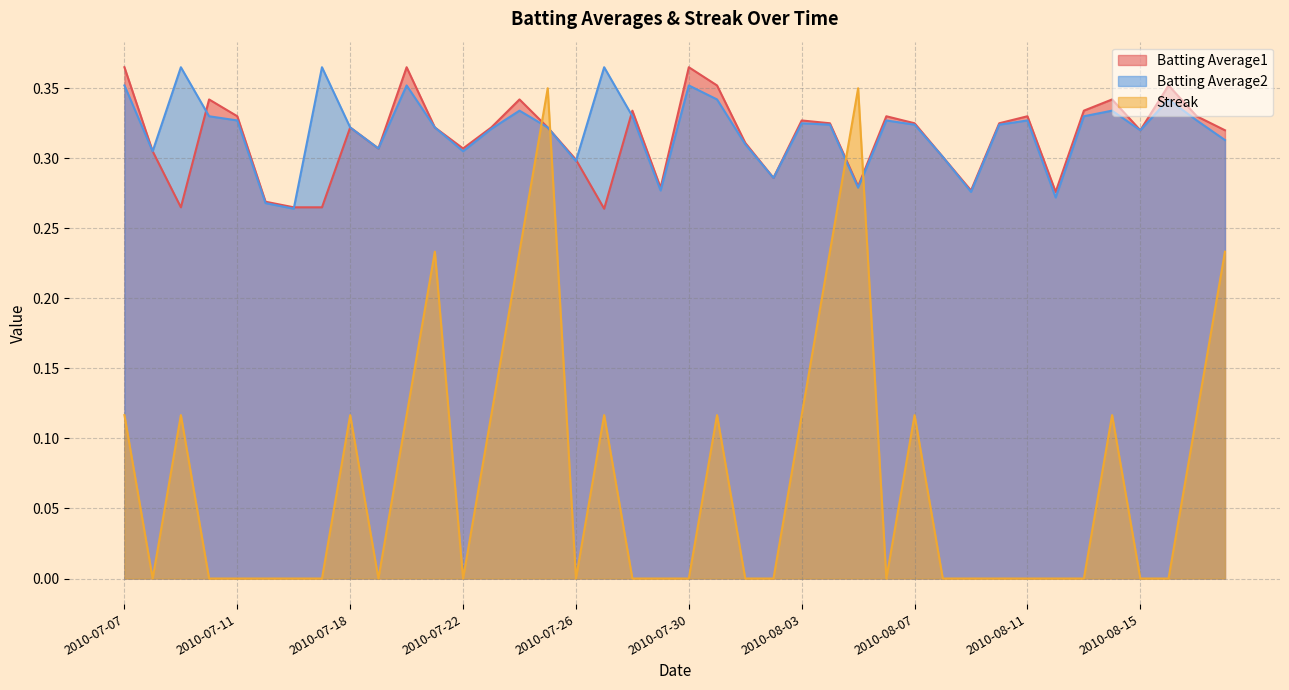

Count the number of categories in the chart.

40